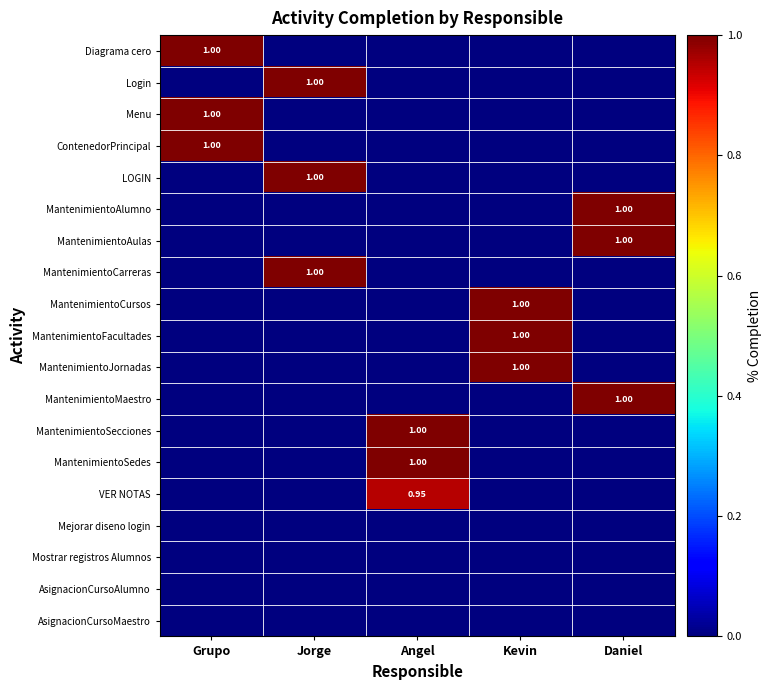

The value of MantenimientoAulas at Daniel is 1.0. True or false?

True